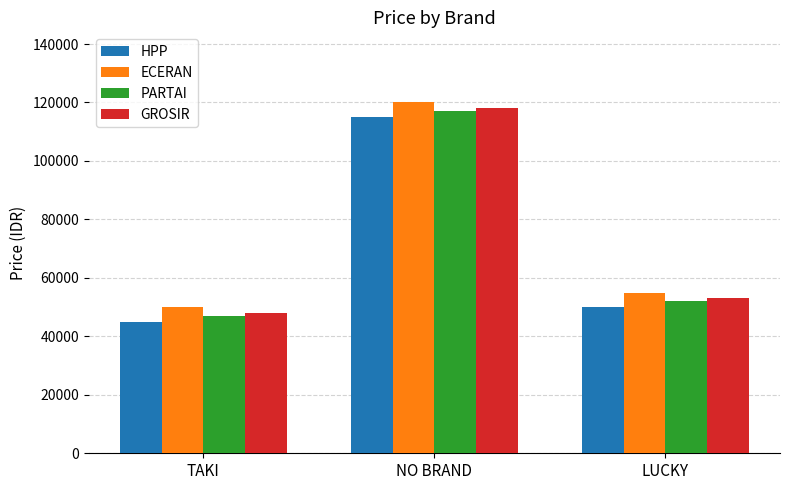

At how many categories does at least one series exceed 94511?

1